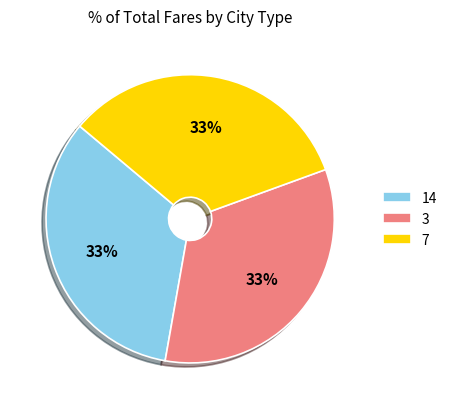

Count the number of slices in the pie.

3